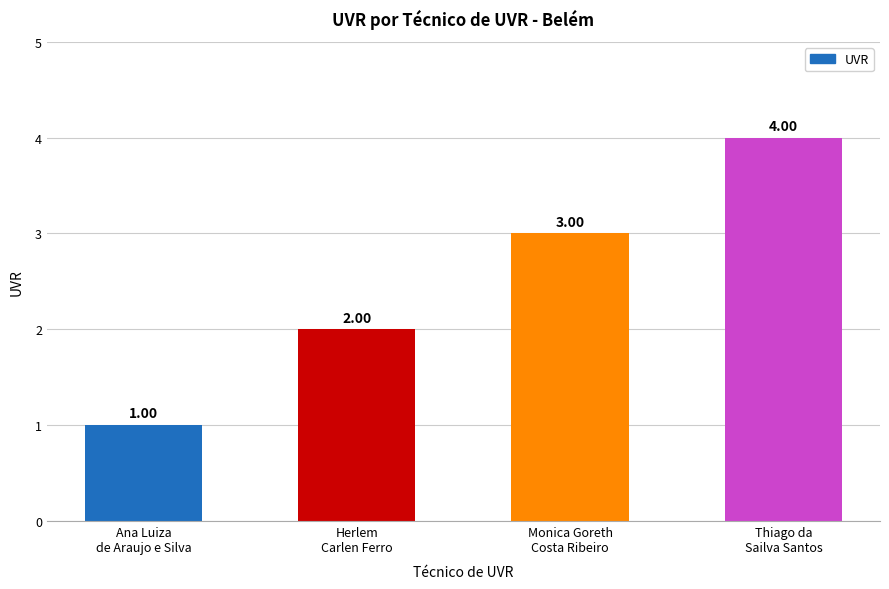

What is the sum of all values?

10